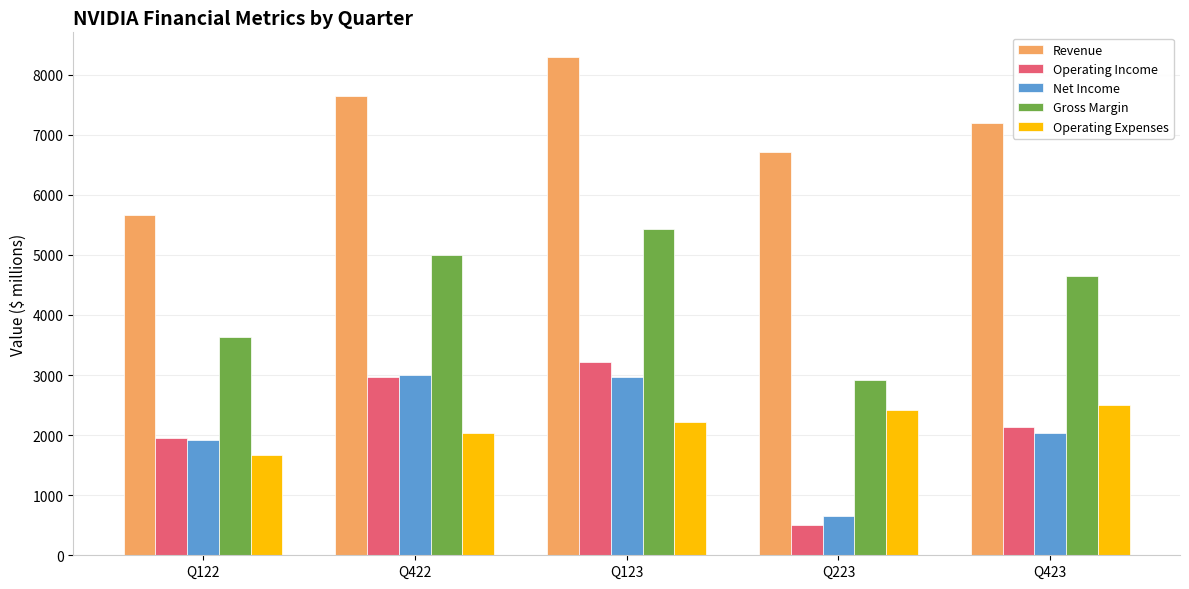

What is the difference between the highest and lowest values at Q423?

5149